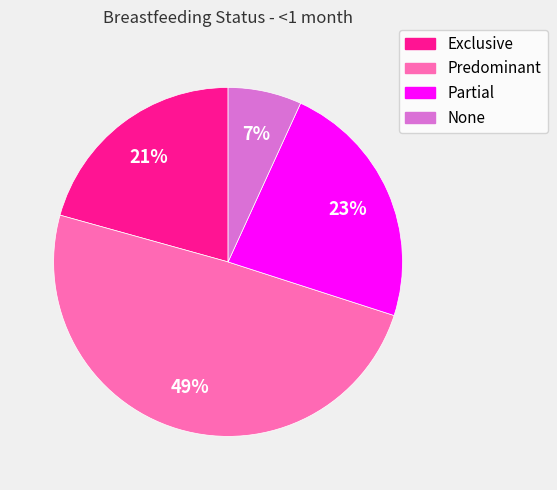

Count the number of slices in the pie.

4